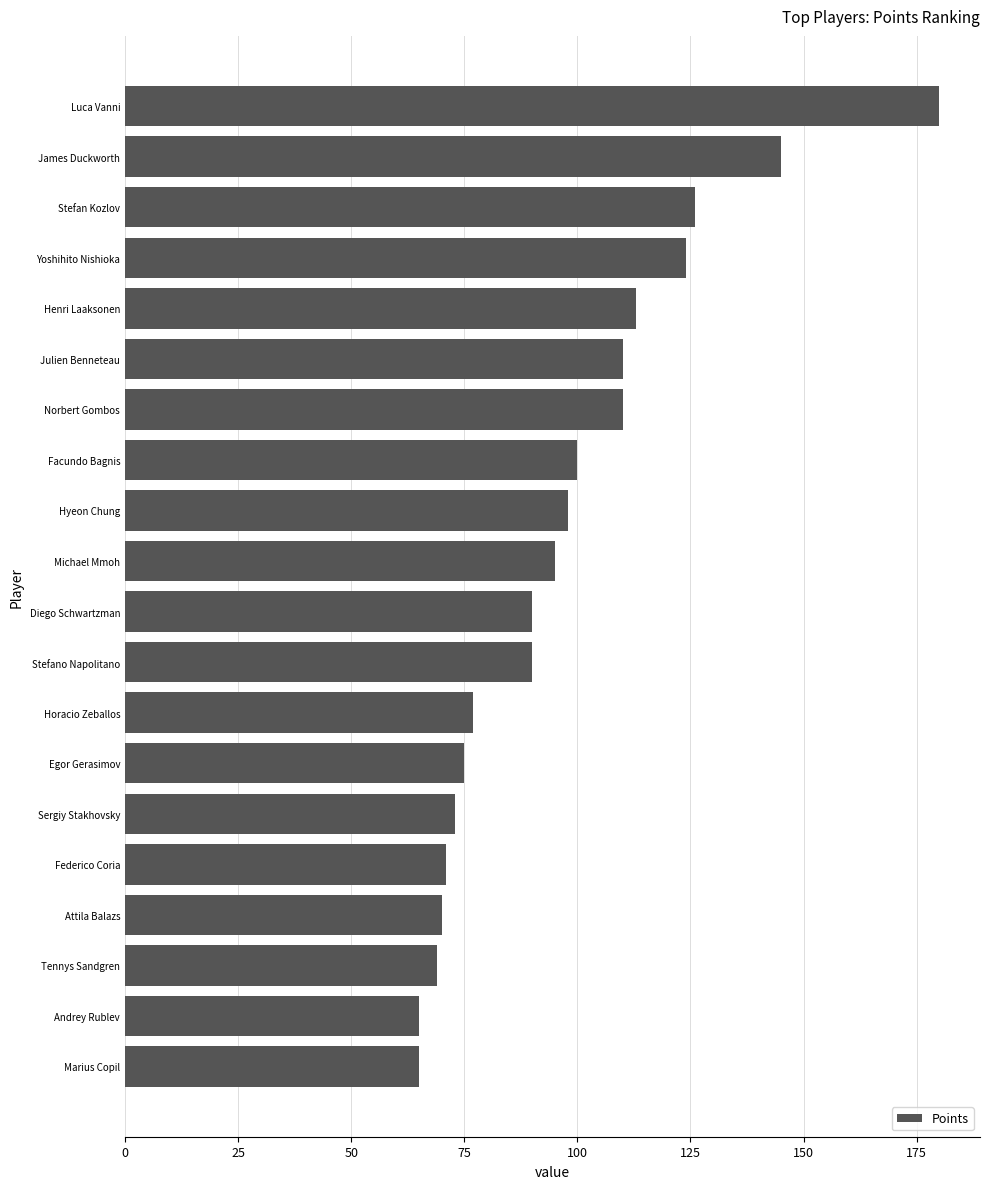

What is the difference between the second highest and minimum values?

80